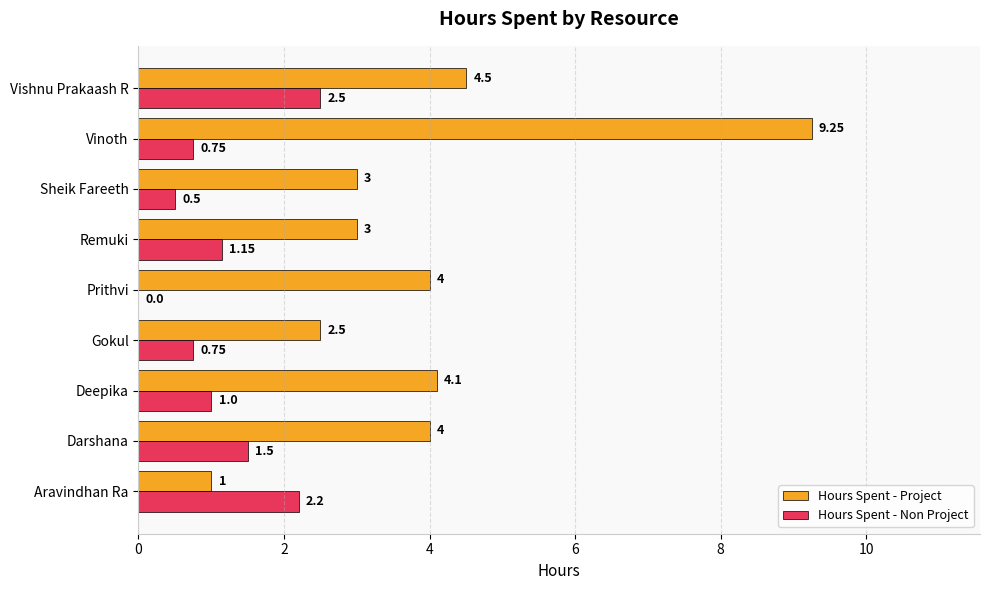

Where is Hours Spent - Non Project nearest to the value 1?

Deepika